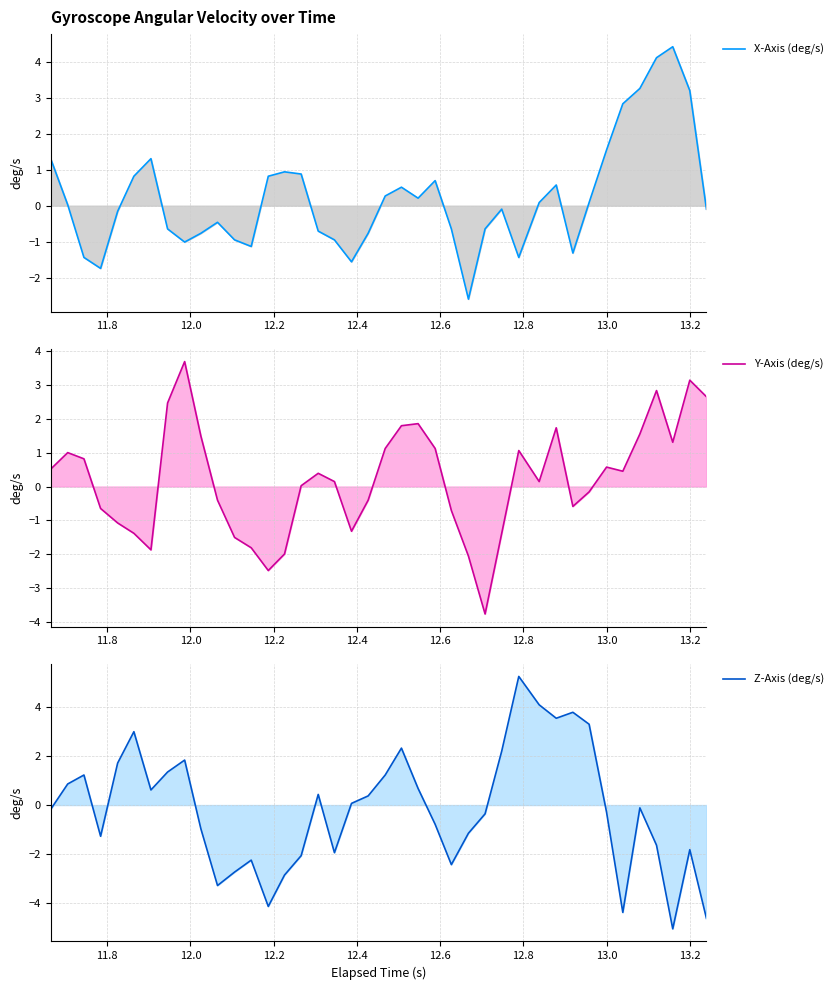

The Y-Axis (deg/s) series shows 1.2 at 13.2. True or false?

False